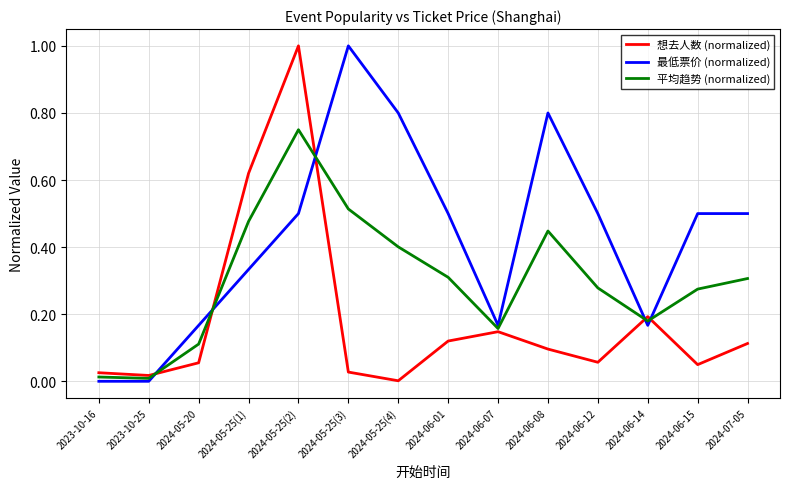

In 平均趋势 (normalized), how many points are lower than both neighbors (excluding endpoints)?

3